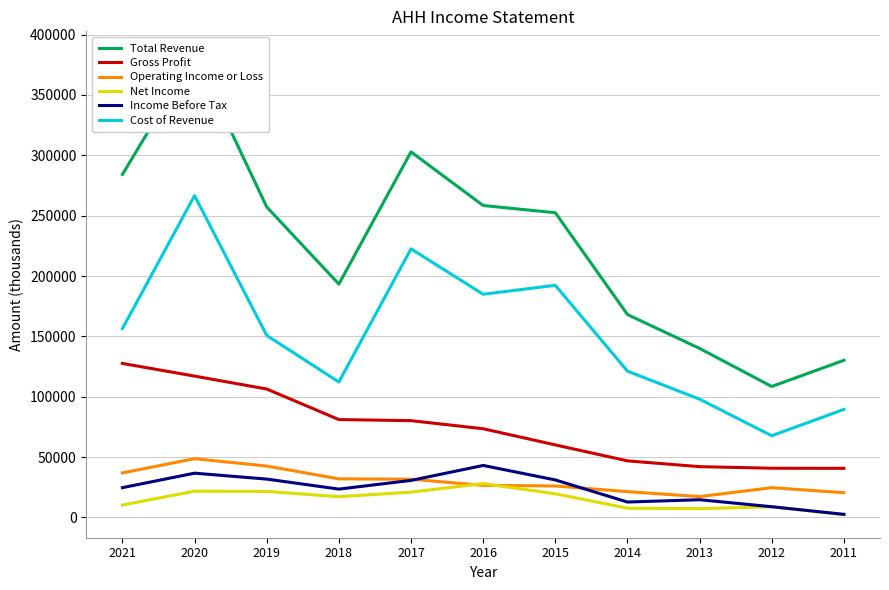

The Cost of Revenue series shows 67700 at 2012. True or false?

True